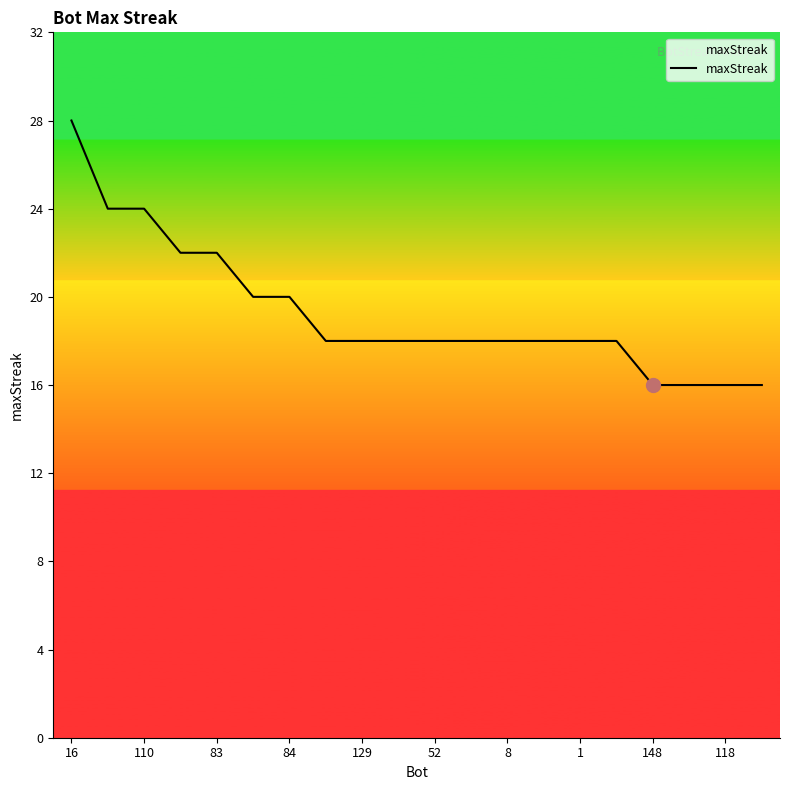

What is the greatest value displayed?

28